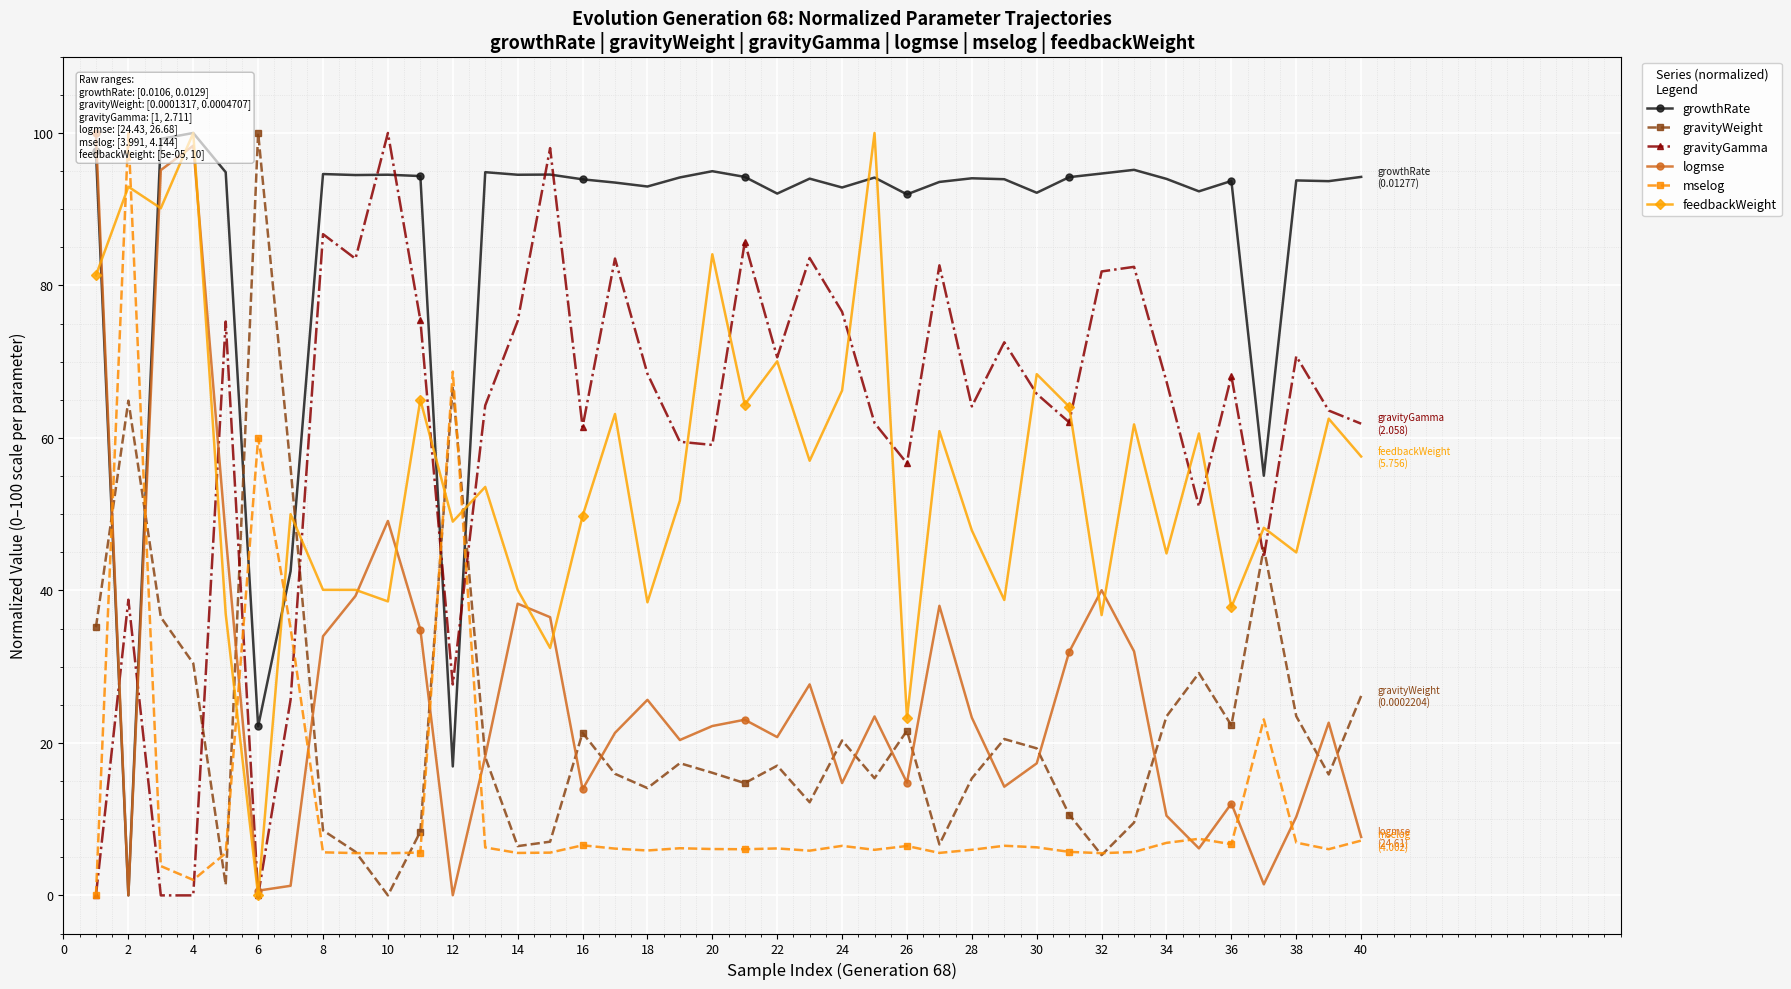

Is the value of gravityWeight at 22 greater than the value of gravityGamma at 34?

No